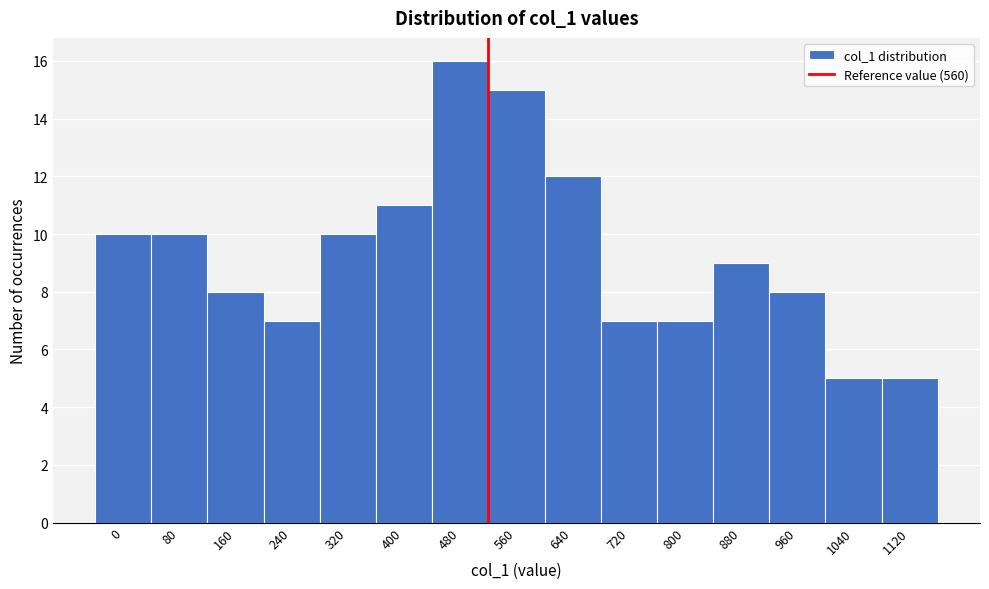

Reading right to left, transcribe all the data shown in this chart.

5	5	8	9	7	7	12	15	16	11	10	7	8	10	10